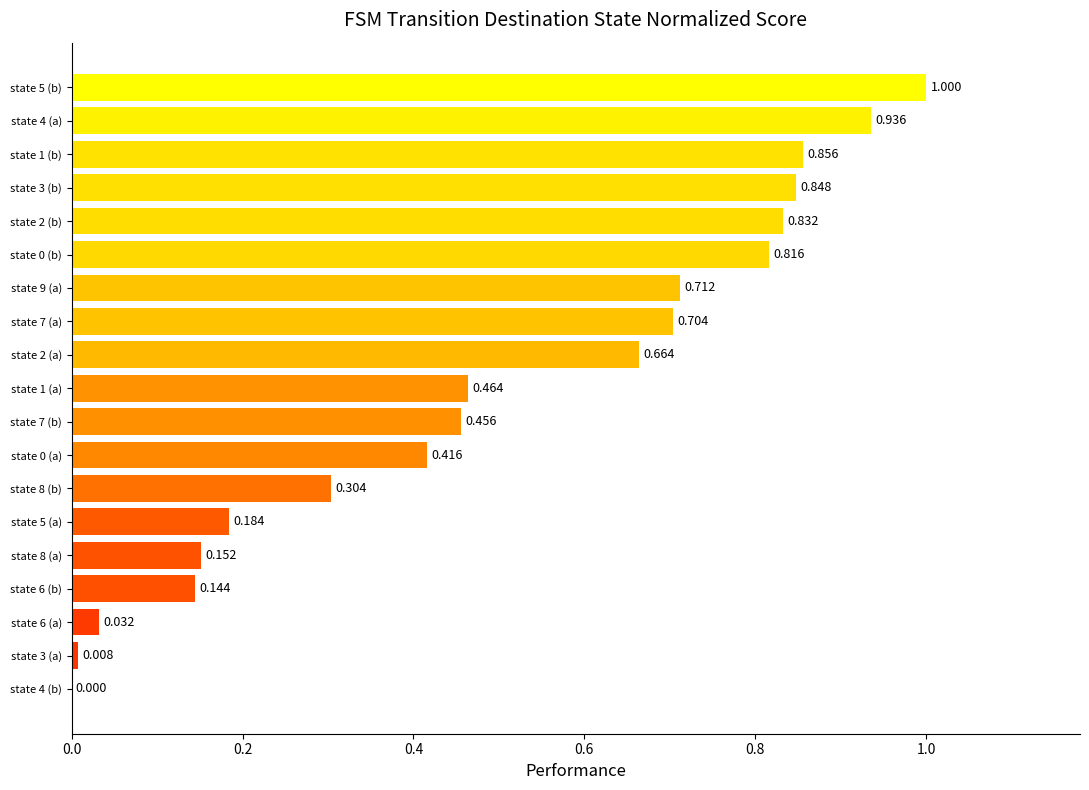

Count the number of values greater than 0.

18